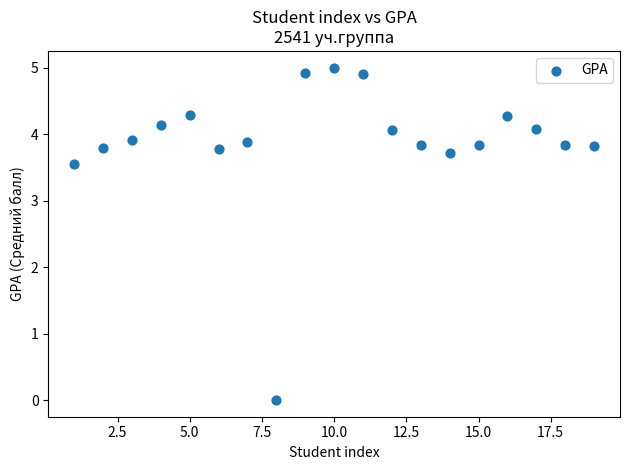

What is the range of X values (max minus min)?

18.0